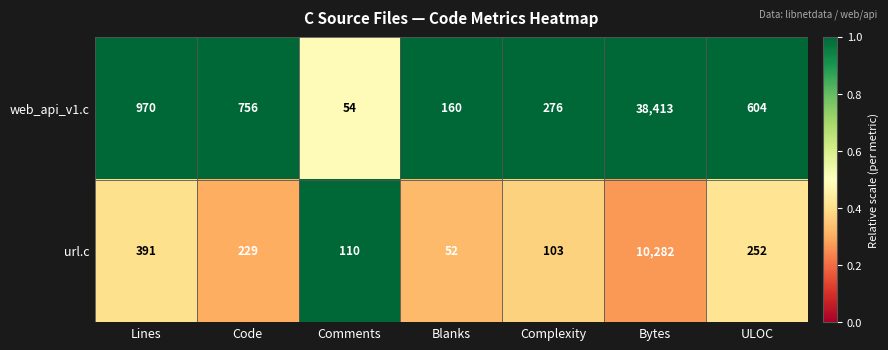

Reading right to left, what are all the values shown in this chart?

web_api_v1.c: 604	38413	276	160	54	756	970
url.c: 252	10282	103	52	110	229	391